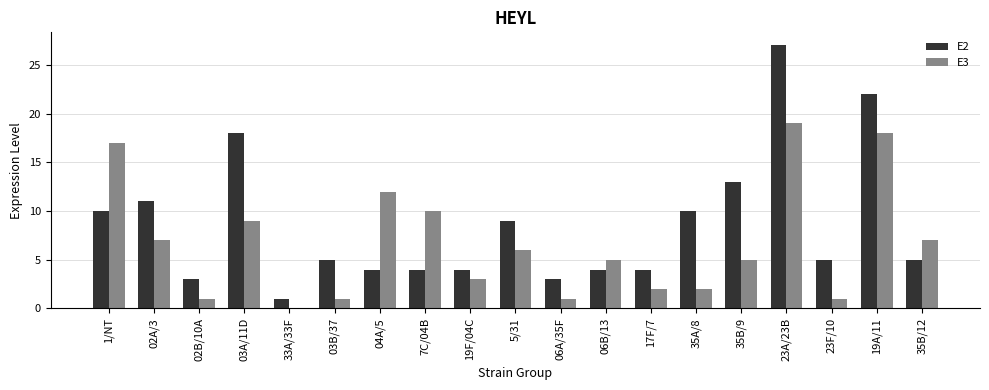

Reading right to left, extract all data points from this chart.

E2: 5	22	5	27	13	10	4	4	3	9	4	4	4	5	1	18	3	11	10
E3: 7	18	1	19	5	2	2	5	1	6	3	10	12	1	0	9	1	7	17